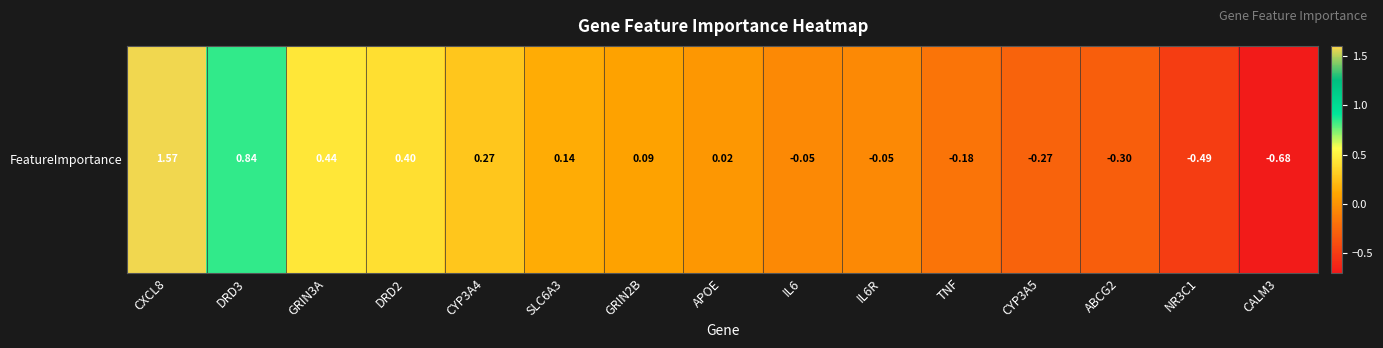

What is the difference between the second highest and second lowest values?

1.3